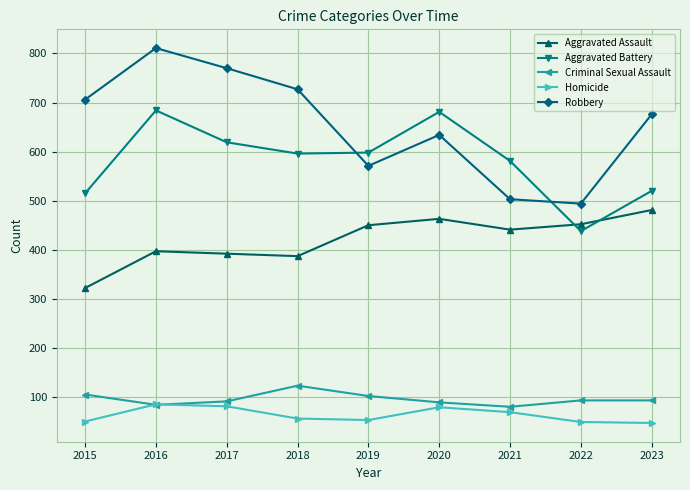

What is the minimum value shown in the chart?

47